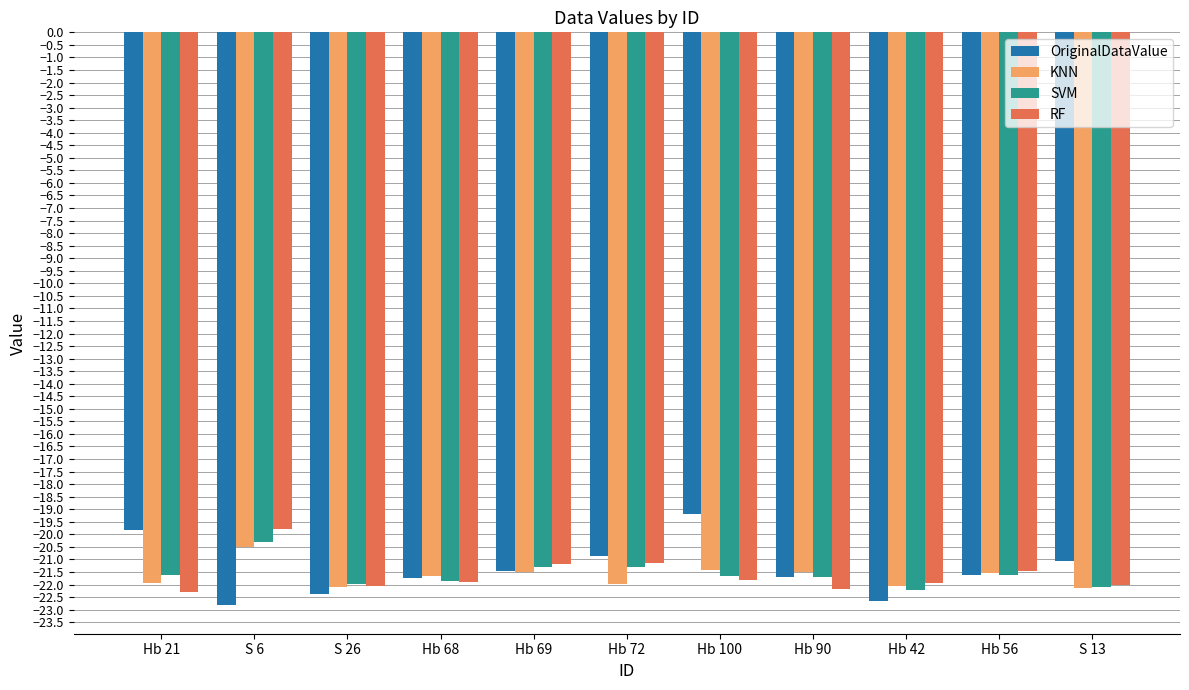

True or false: KNN has a value of -20.5 at S 6.

True